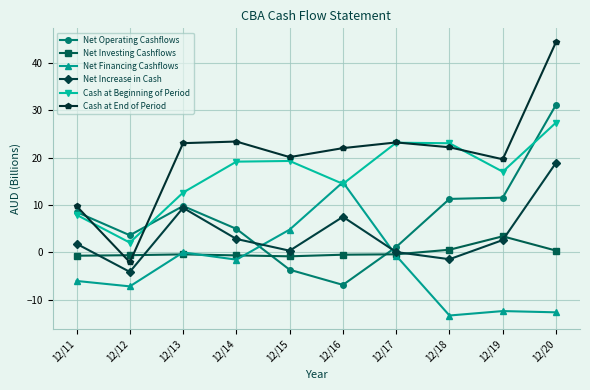

Count the number of categories in the chart.

10